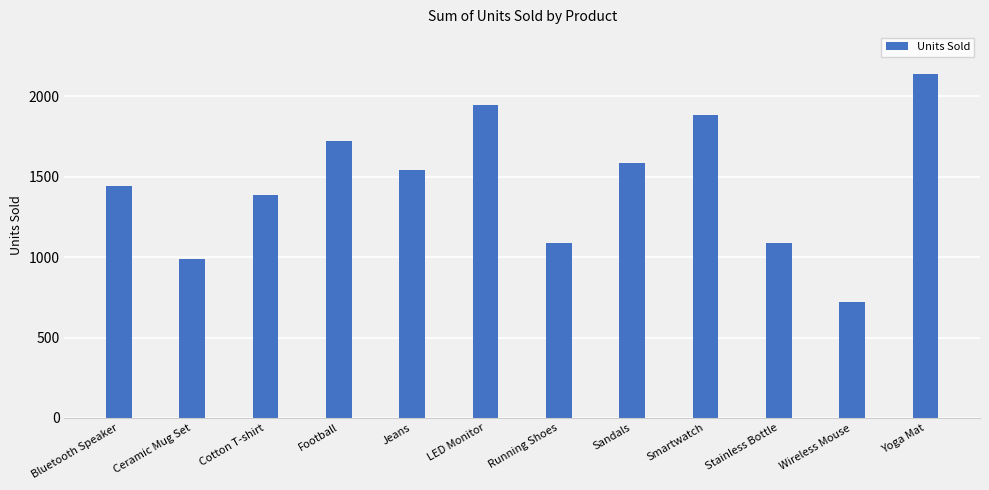

Which label corresponds to the smallest value in the chart?

Wireless Mouse